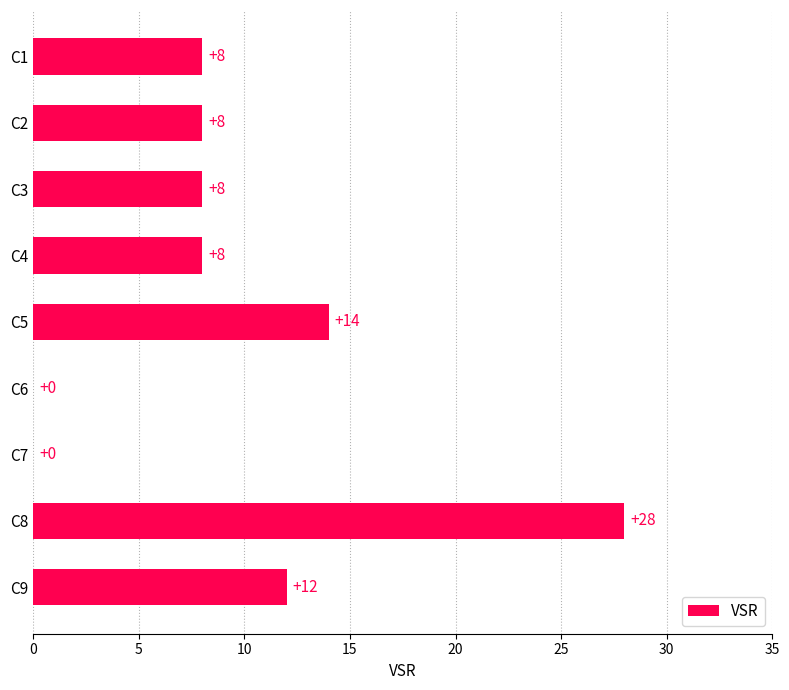

How many data points does each series have?

9